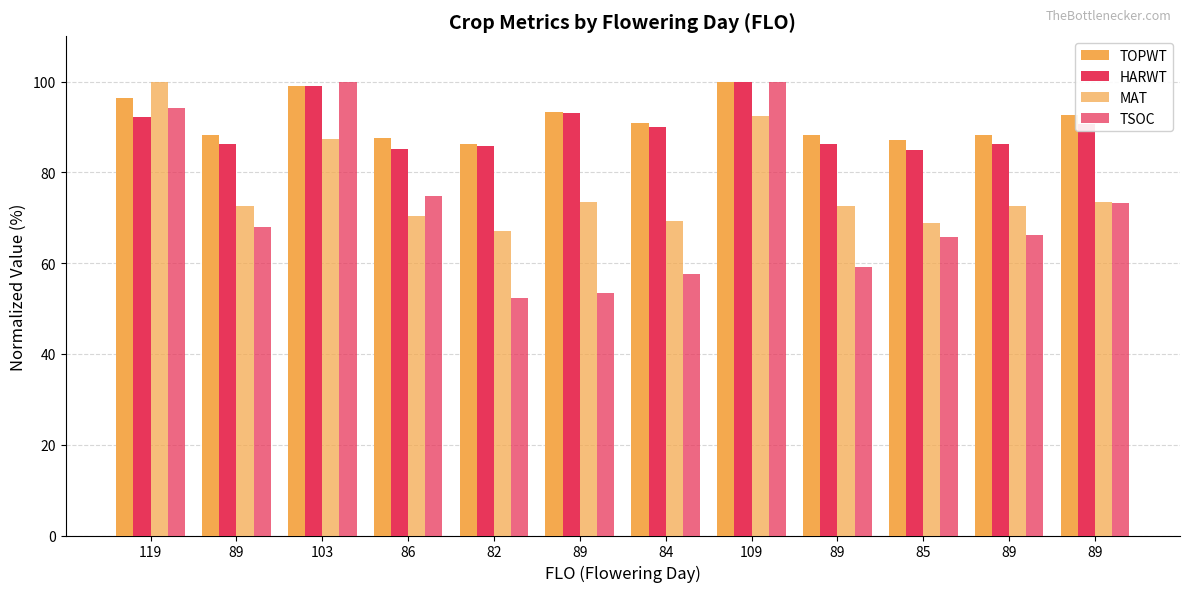

Where does the TSOC series first go above 67?

119